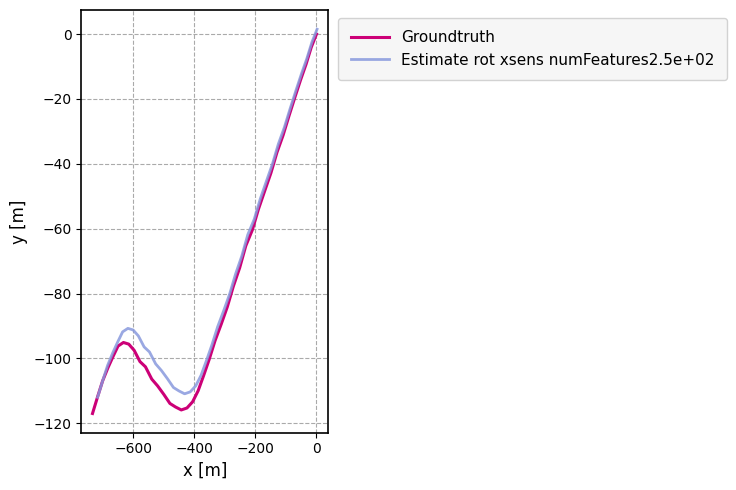

How many values in the Estimate rot xsens numFeatures2.5e+02 series are below -91?

21